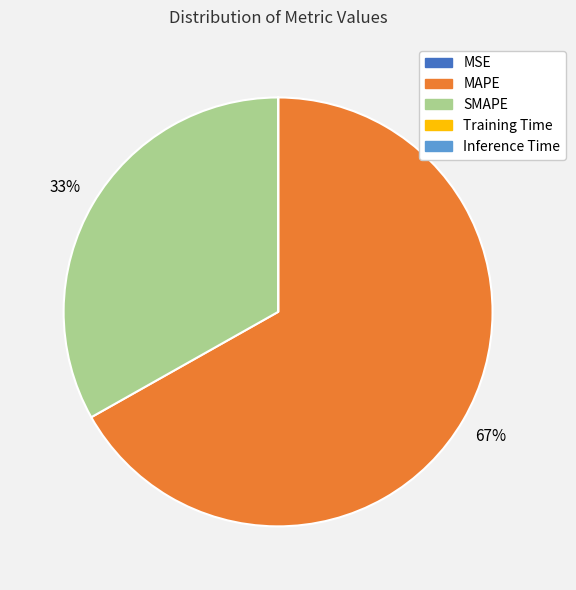

To the nearest percent, what percentage of the pie is MAPE?

67%